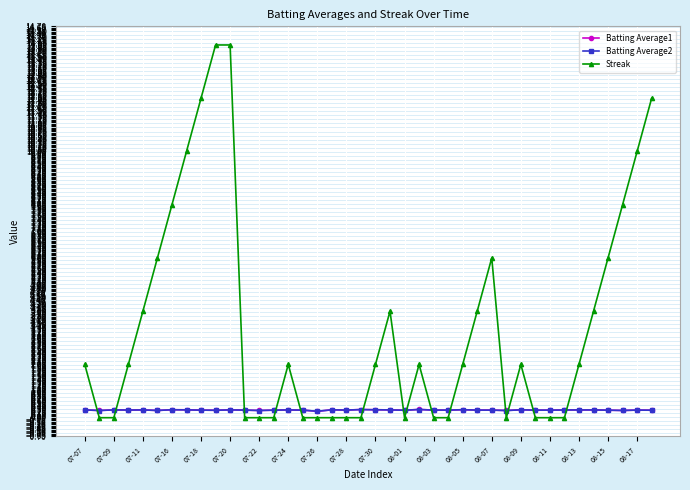

What is the highest value of the Streak series?

14.0